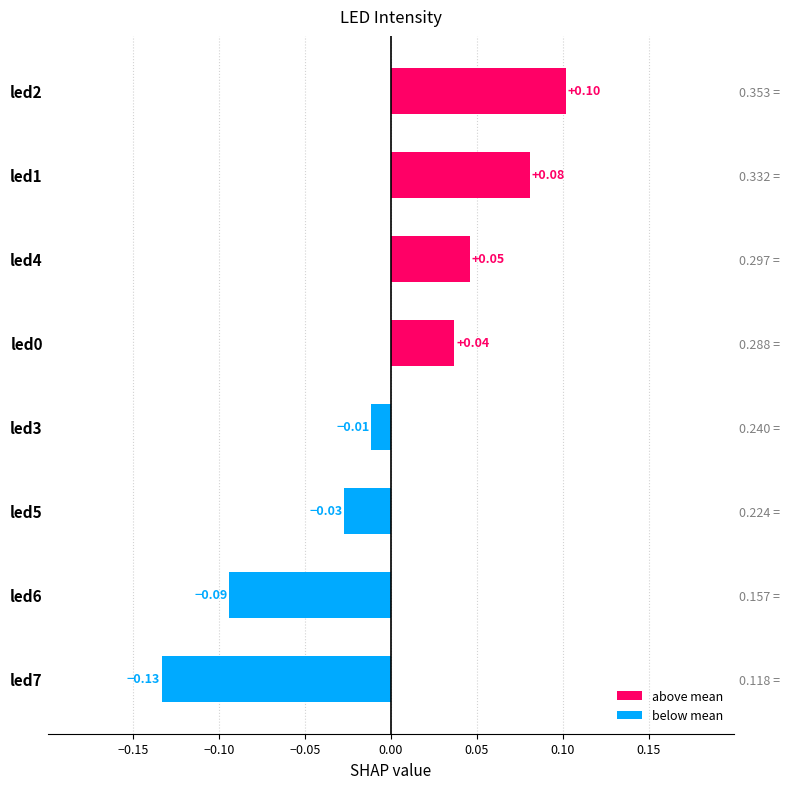

What is the greatest value displayed?

0.1